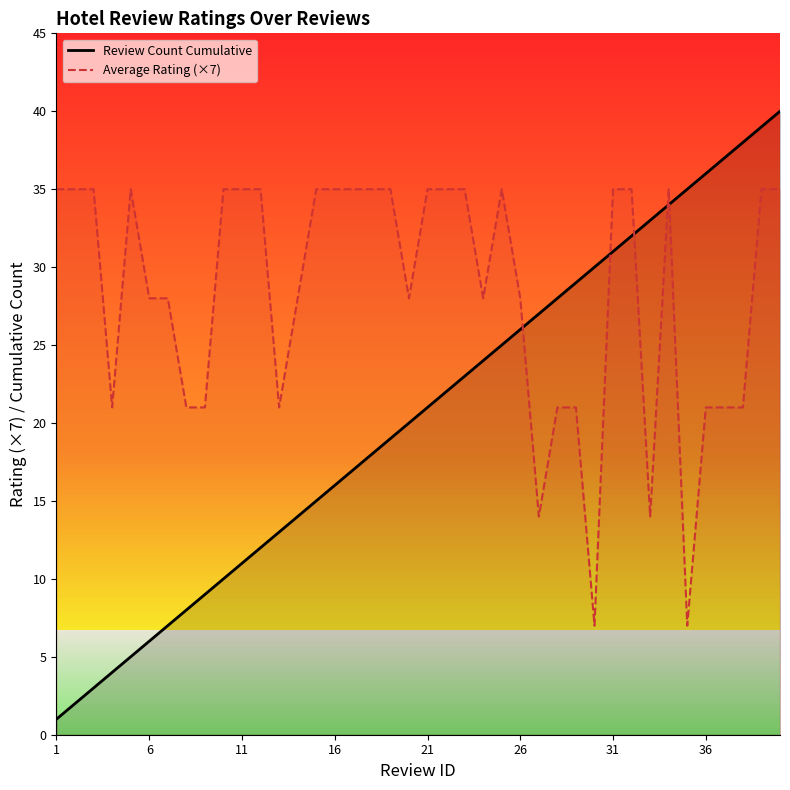

List the series in order of their overall mean, highest first.

Average Rating (×7), Review Count Cumulative